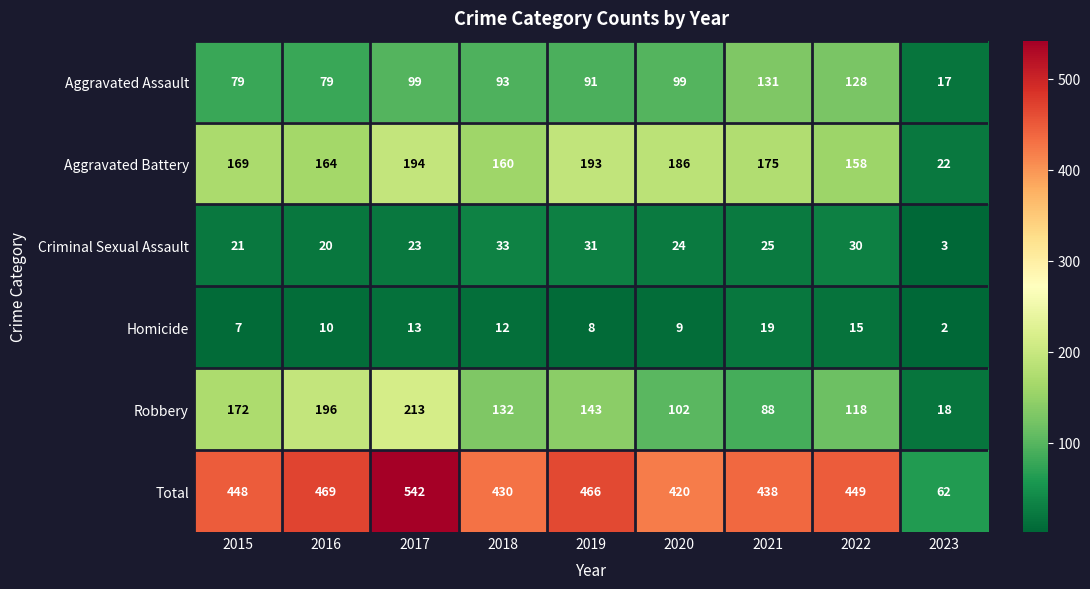

What is the total value across all series at 2023?

124